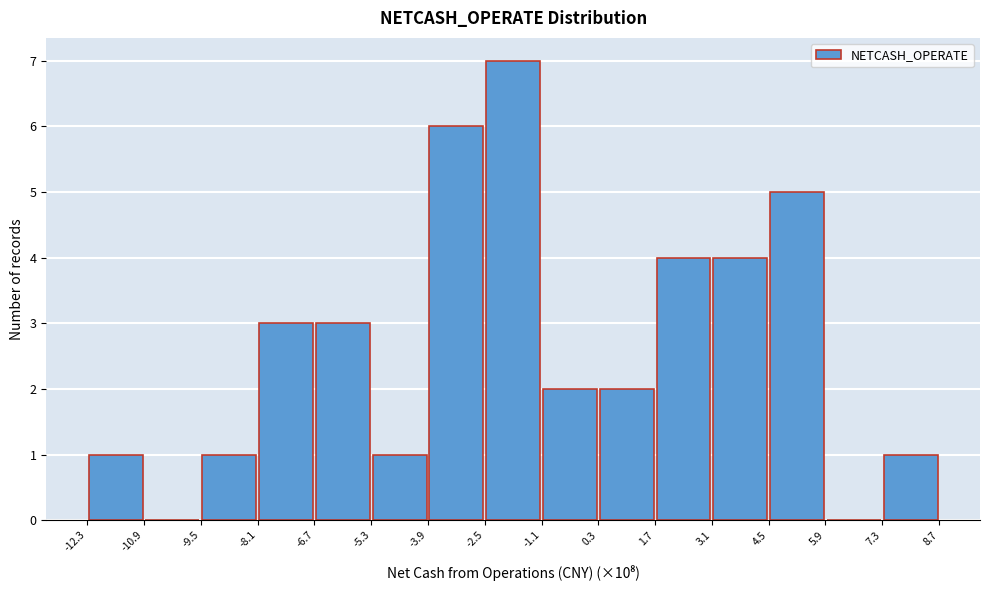

Reading left to right, list every bar in this chart as the range it spans on the x-axis followed by its height. The values are not printed on the chart, so give them approximately, as read against the axis.

-12.3 to -10.9: 1
-10.9 to -9.5: 0
-9.5 to -8.1: 1
-8.1 to -6.7: 3
-6.7 to -5.3: 3
-5.3 to -3.9: 1
-3.9 to -2.5: 6
-2.5 to -1.1: 7
-1.1 to 0.3: 2
0.3 to 1.7: 2
1.7 to 3.1: 4
3.1 to 4.5: 4
4.5 to 5.9: 5
5.9 to 7.3: 0
7.3 to 8.7: 1